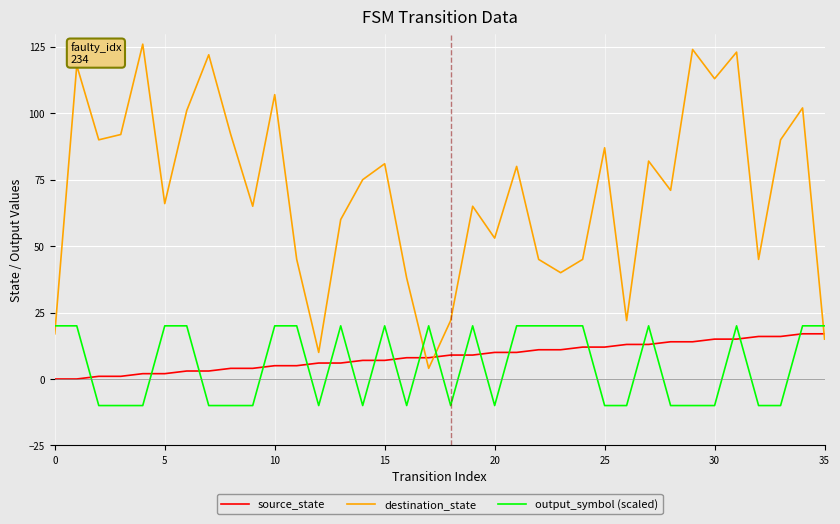

True or false: output_symbol (scaled) and source_state cross at least once.

True